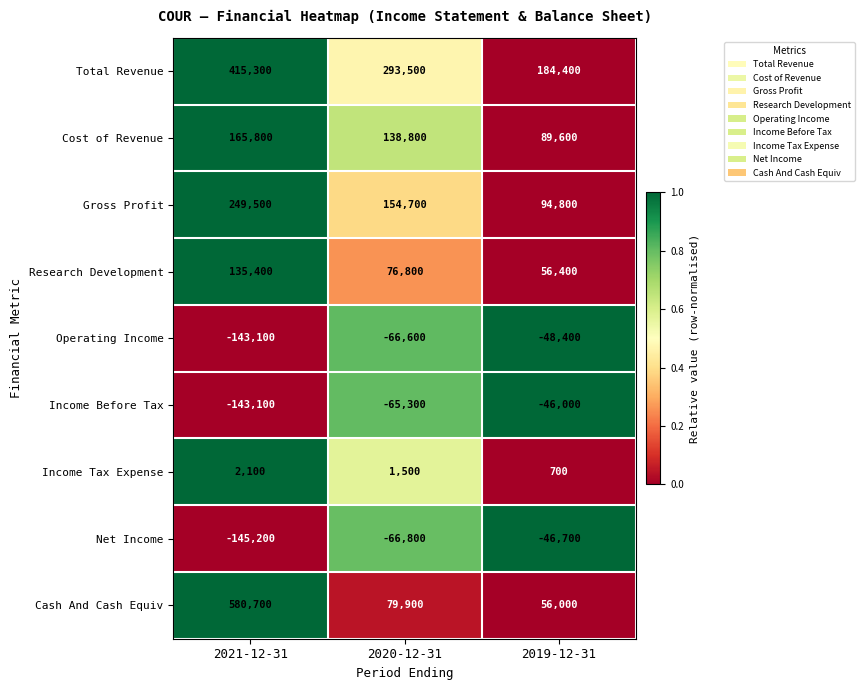

What is the maximum value shown in the chart?

580700